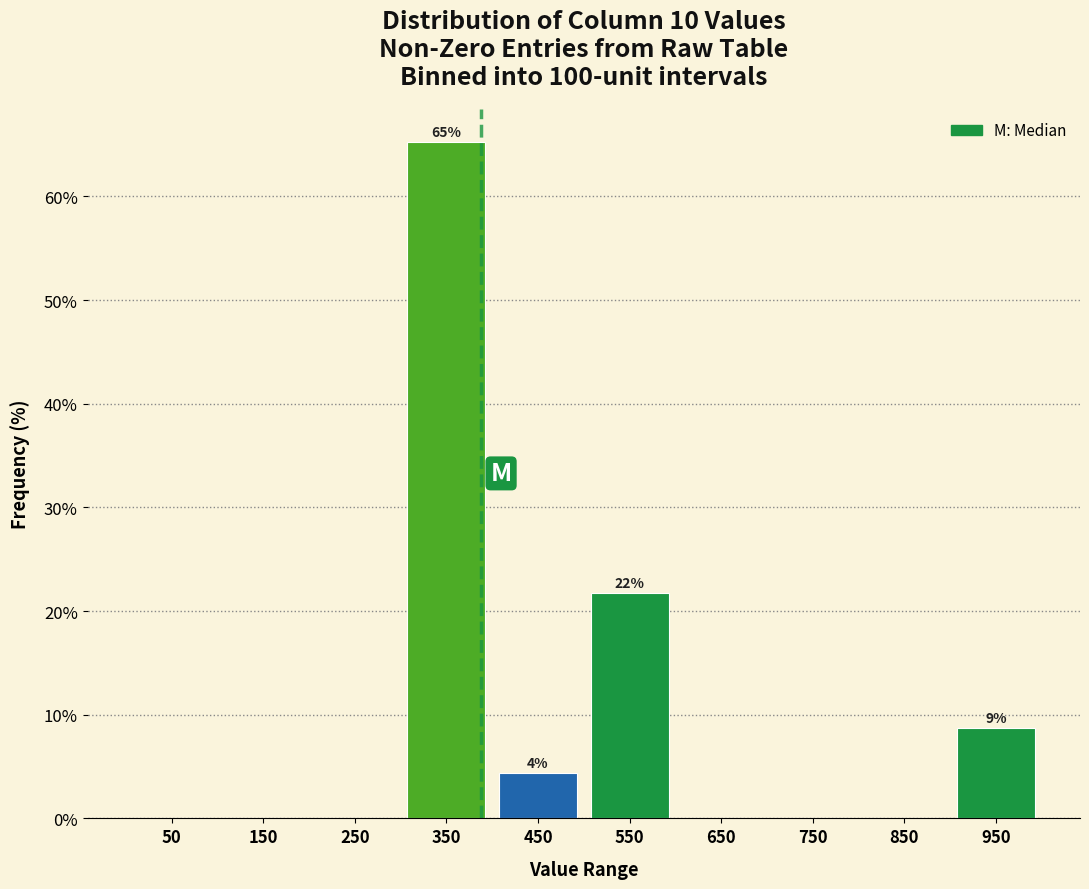

Reading left to right, what are all the values shown in this chart?

50=0.0	150=0.0	250=0.0	350=65.2	450=4.3	550=21.7	650=0.0	750=0.0	850=0.0	950=8.7